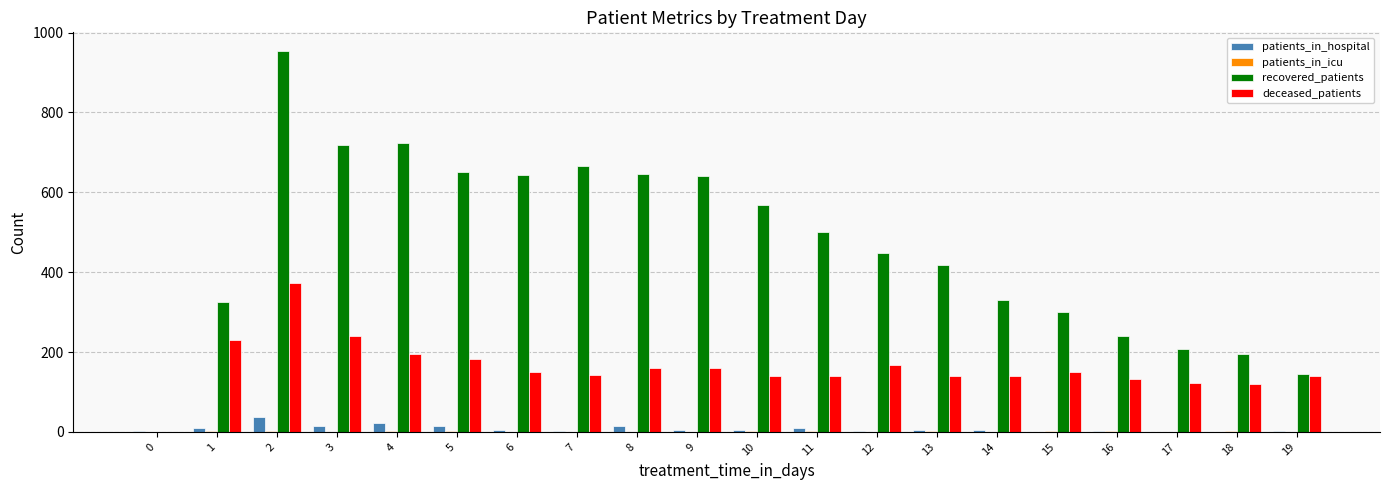

What is the maximum value for patients_in_hospital?

38